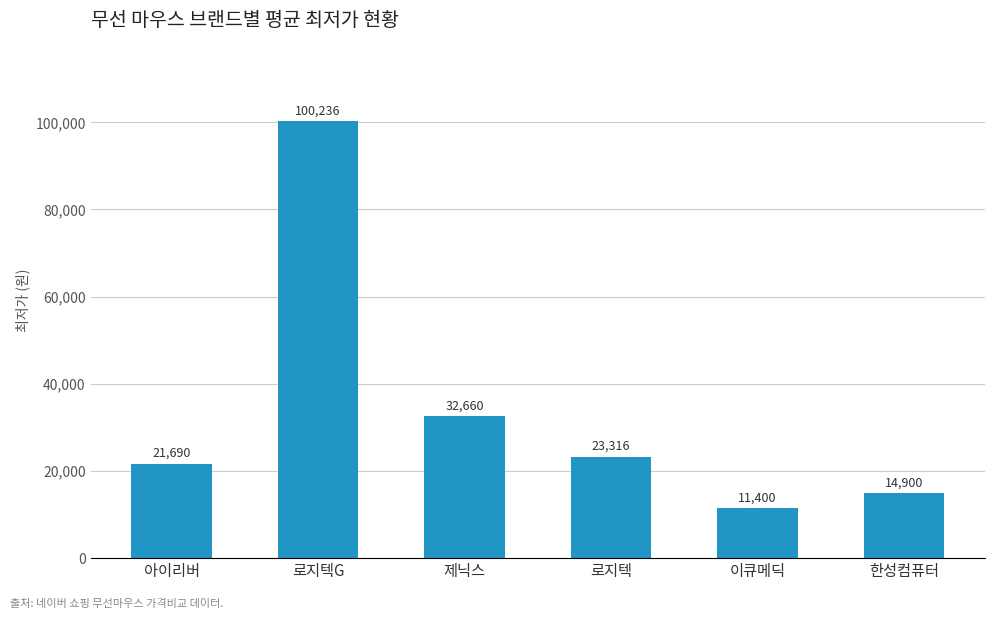

What is the difference between the second highest and minimum values?

21260